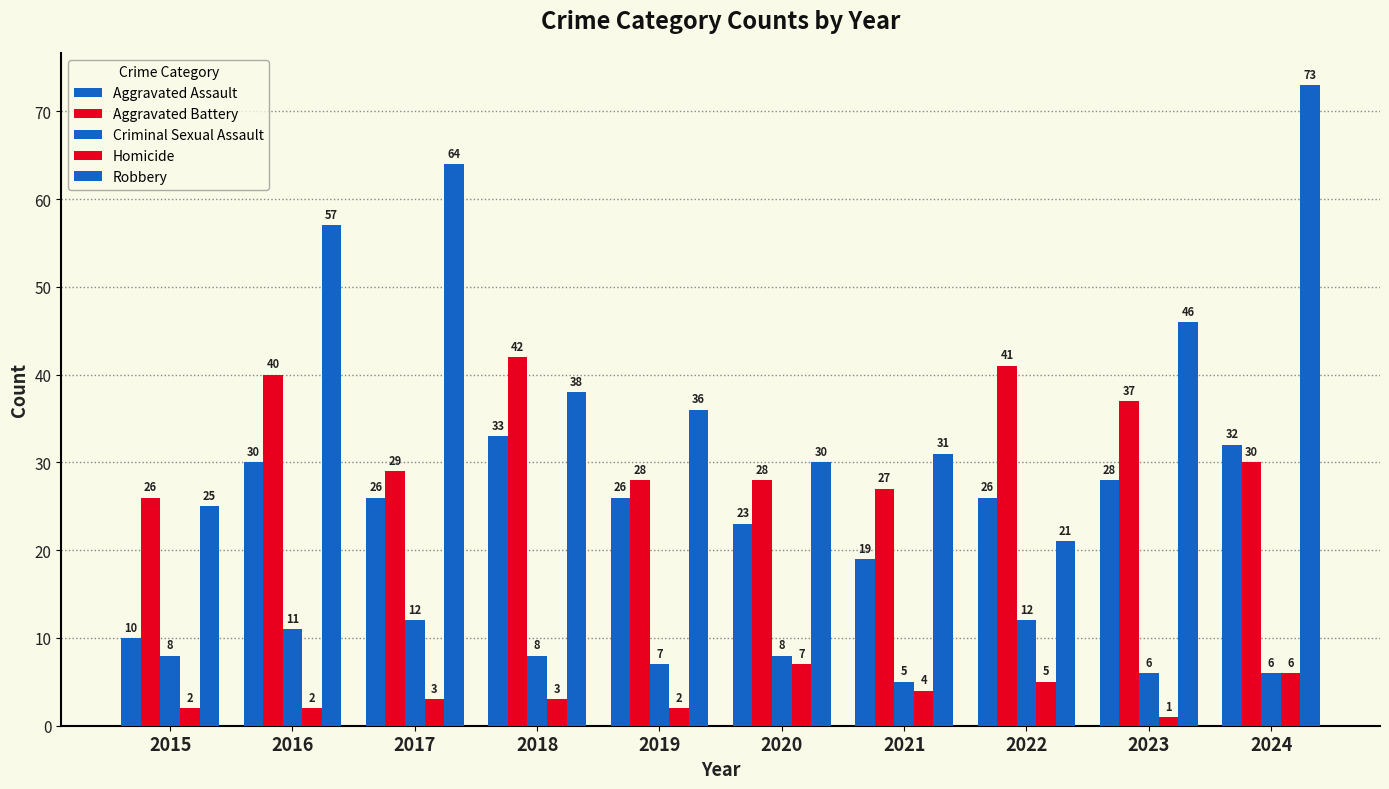

At which category is the sum across all series the highest?

2024